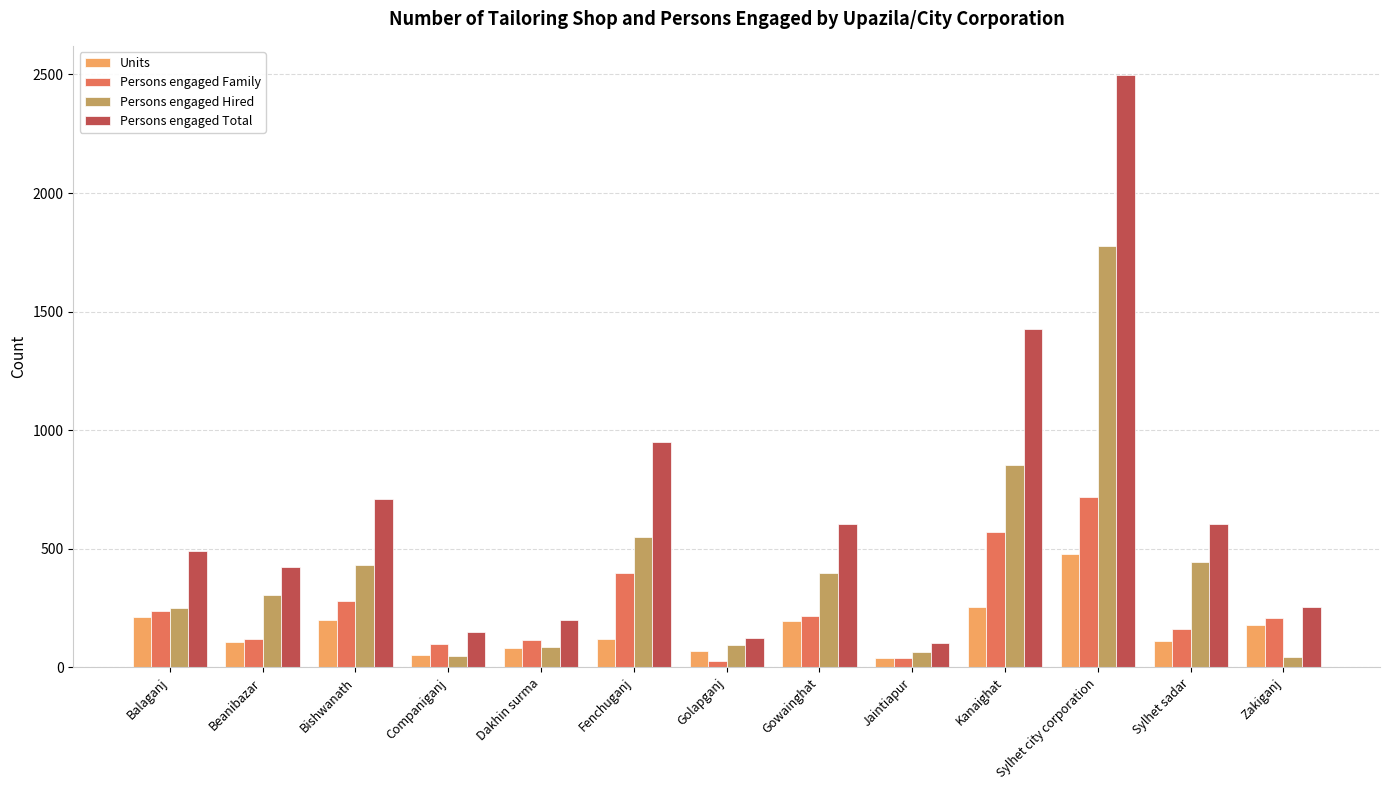

Which series has the largest total across all categories?

Persons engaged Total